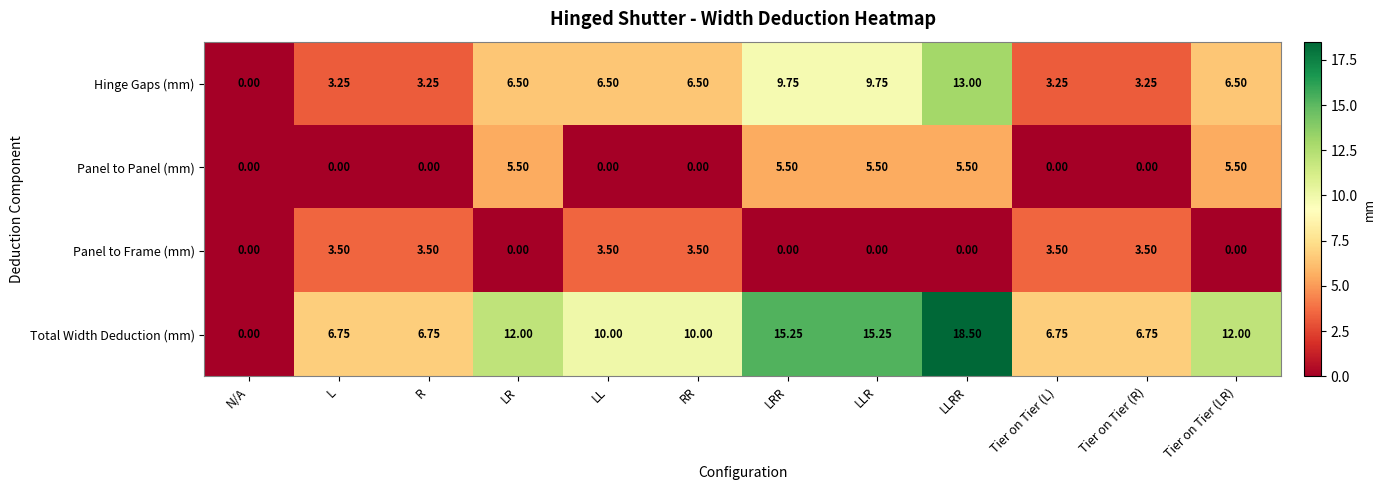

At which label does Total Width Deduction (mm) reach its peak?

LLRR